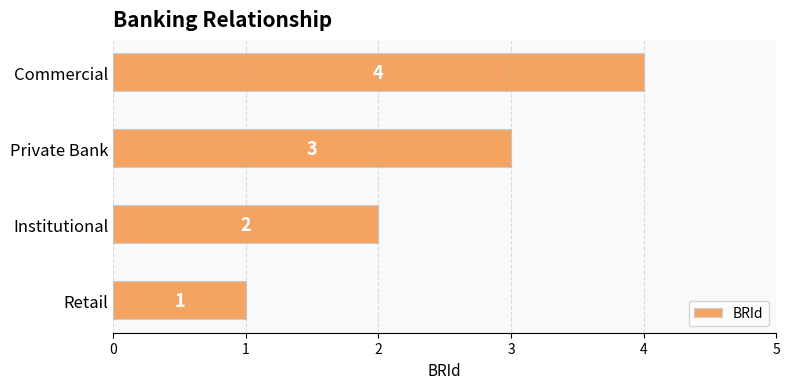

Rank the categories by value from lowest to highest.

Retail, Institutional, Private Bank, Commercial